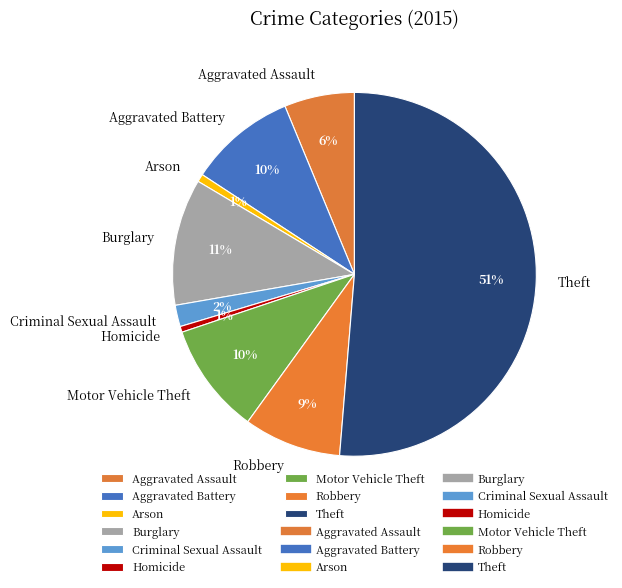

How many slices are in this pie chart?

9